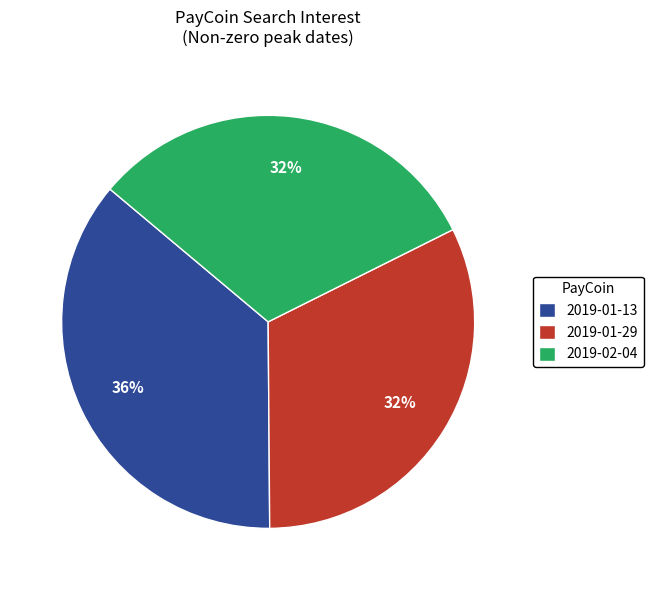

The 2019-01-13 slice represents 26% of the pie. True or false?

False